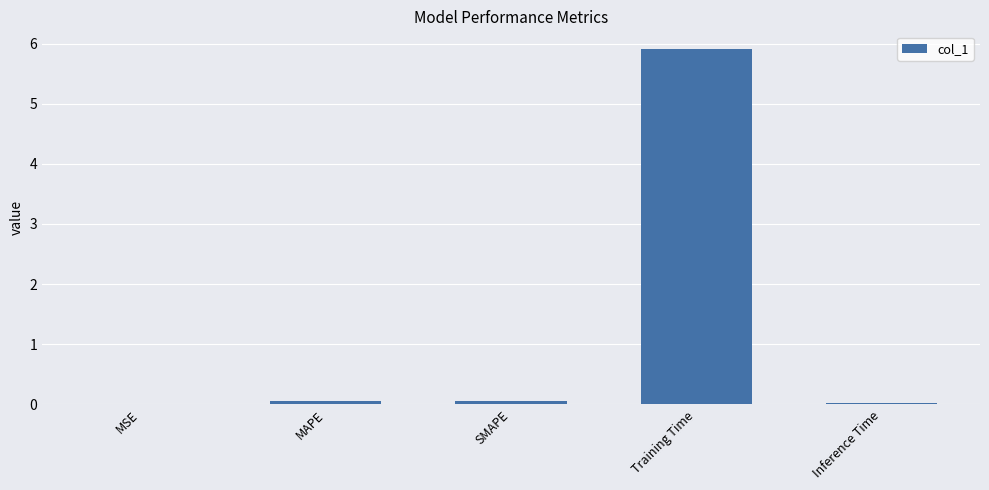

The value at Inference Time is 0.0. True or false?

True